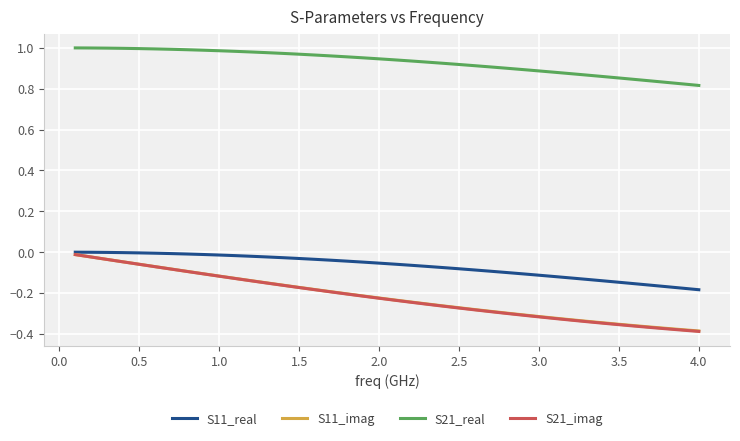

Which series has the widest spread of values?

S21_imag